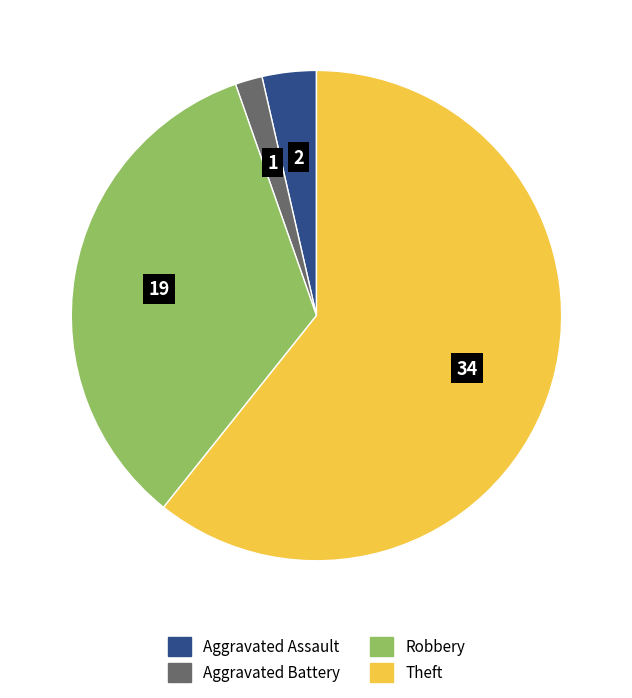

Is there any slice that represents more than half of the pie?

Yes